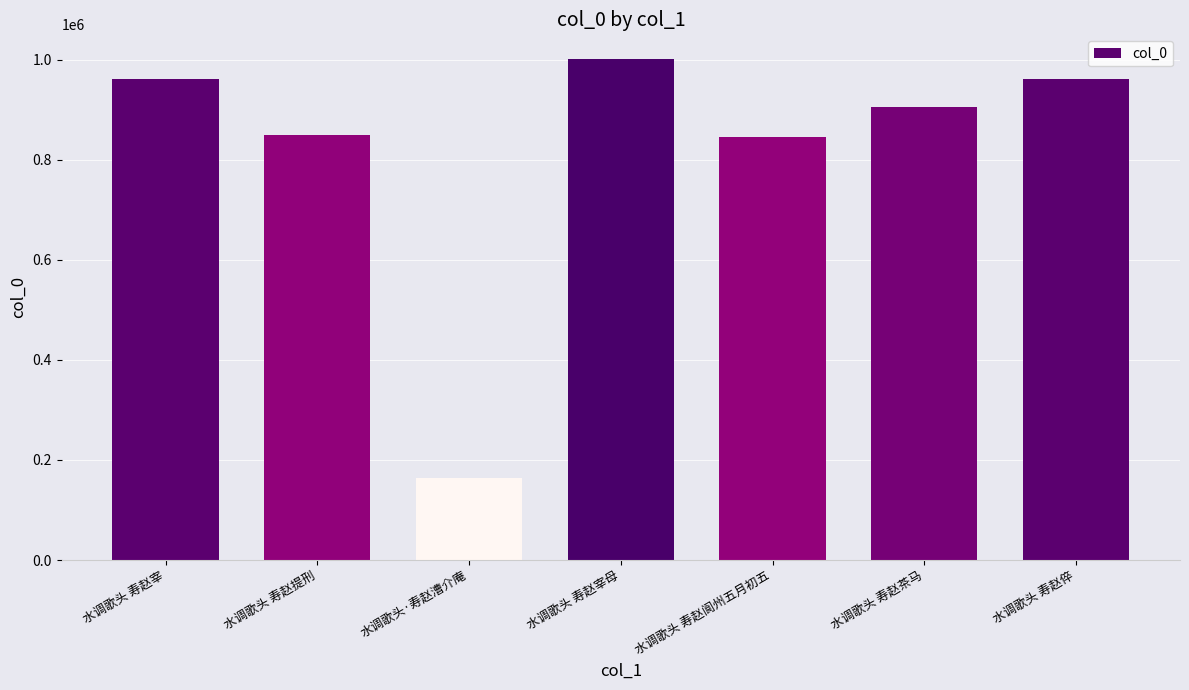

What is the difference between the second highest and second lowest values?

115327